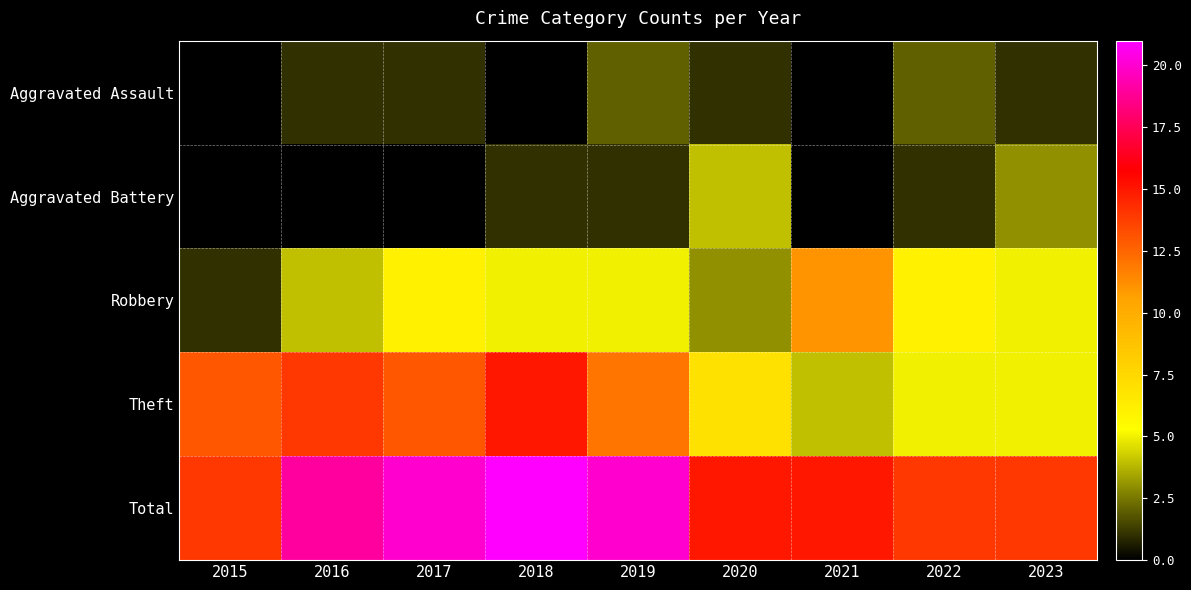

Reading right to left, what are all the values shown in this chart?

Aggravated Assault: 2023=1	2022=2	2021=0	2020=1	2019=2	2018=0	2017=1	2016=1	2015=0
Aggravated Battery: 2023=3	2022=1	2021=0	2020=4	2019=1	2018=1	2017=0	2016=0	2015=0
Robbery: 2023=5	2022=6	2021=11	2020=3	2019=5	2018=5	2017=6	2016=4	2015=1
Theft: 2023=5	2022=5	2021=4	2020=7	2019=12	2018=15	2017=13	2016=14	2015=13
Total: 2023=14	2022=14	2021=15	2020=15	2019=20	2018=21	2017=20	2016=19	2015=14